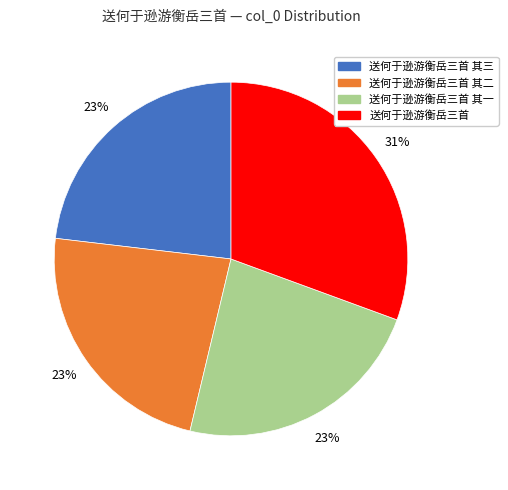

Combined, do 送何于逊游衡岳三首 and 送何于逊游衡岳三首 其三 account for over 50%?

Yes